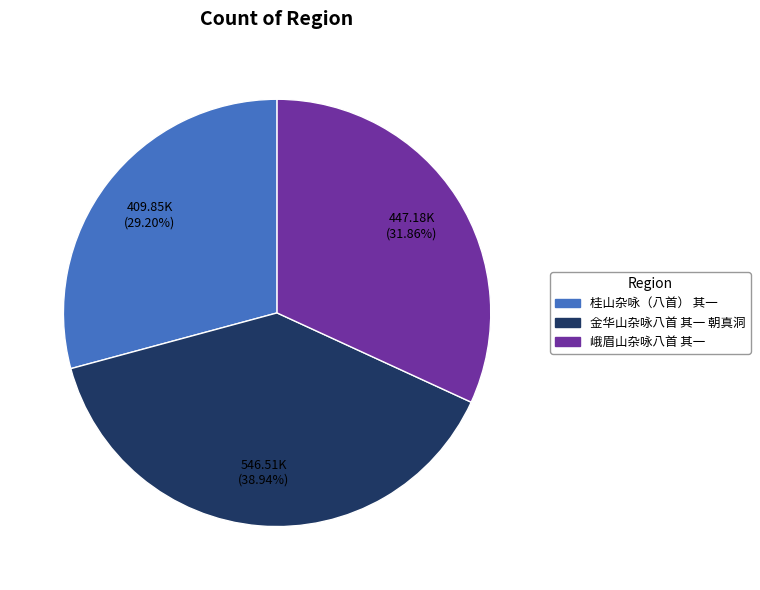

Which has a higher value, 桂山杂咏（八首） 其一 or 金华山杂咏八首 其一 朝真洞?

金华山杂咏八首 其一 朝真洞